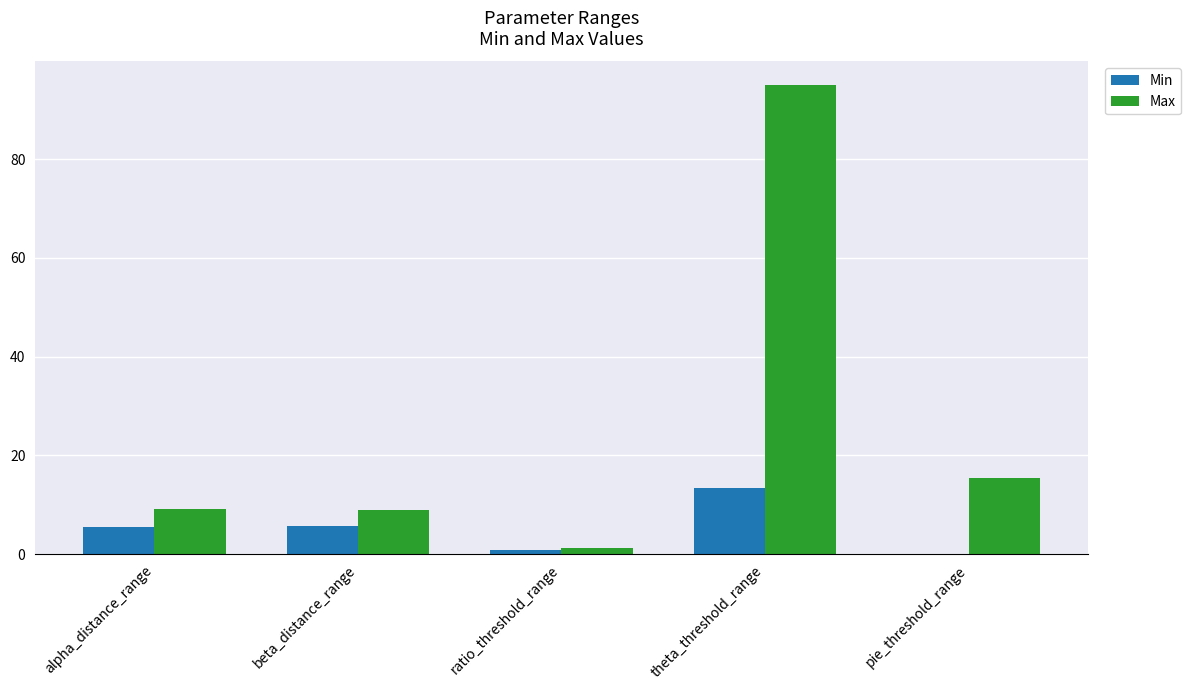

Between ratio_threshold_range and pie_threshold_range, which series saw the biggest shift?

Max